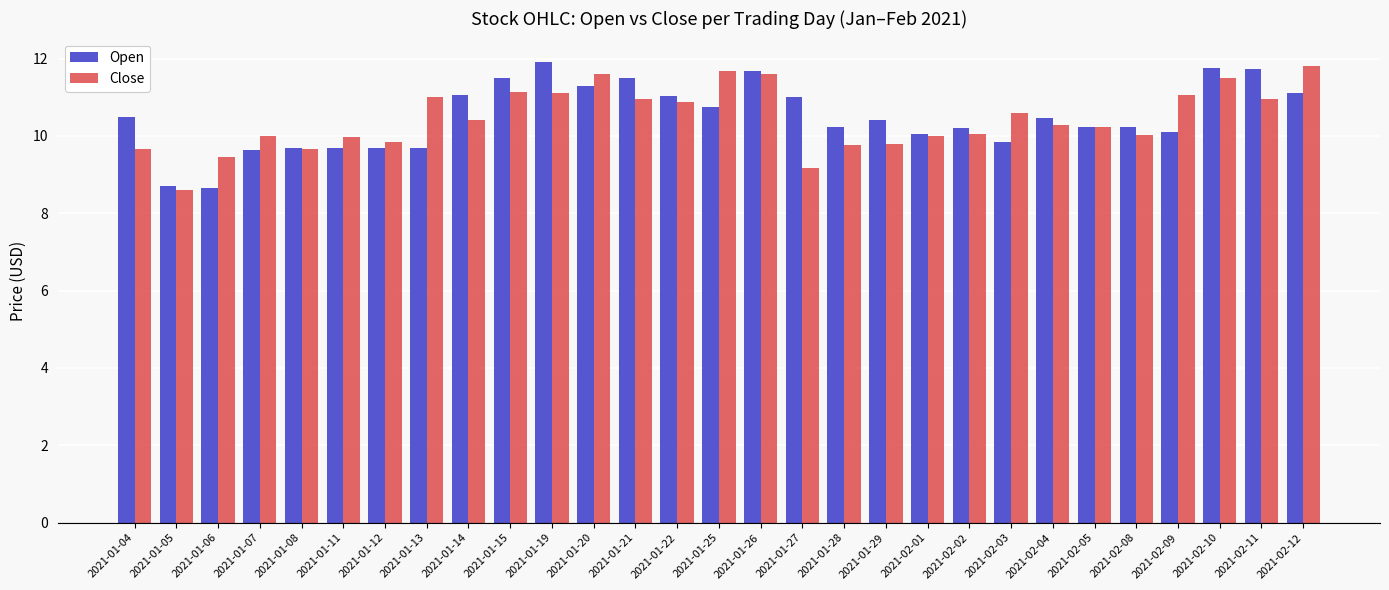

What position from the left is 2021-01-14?

9